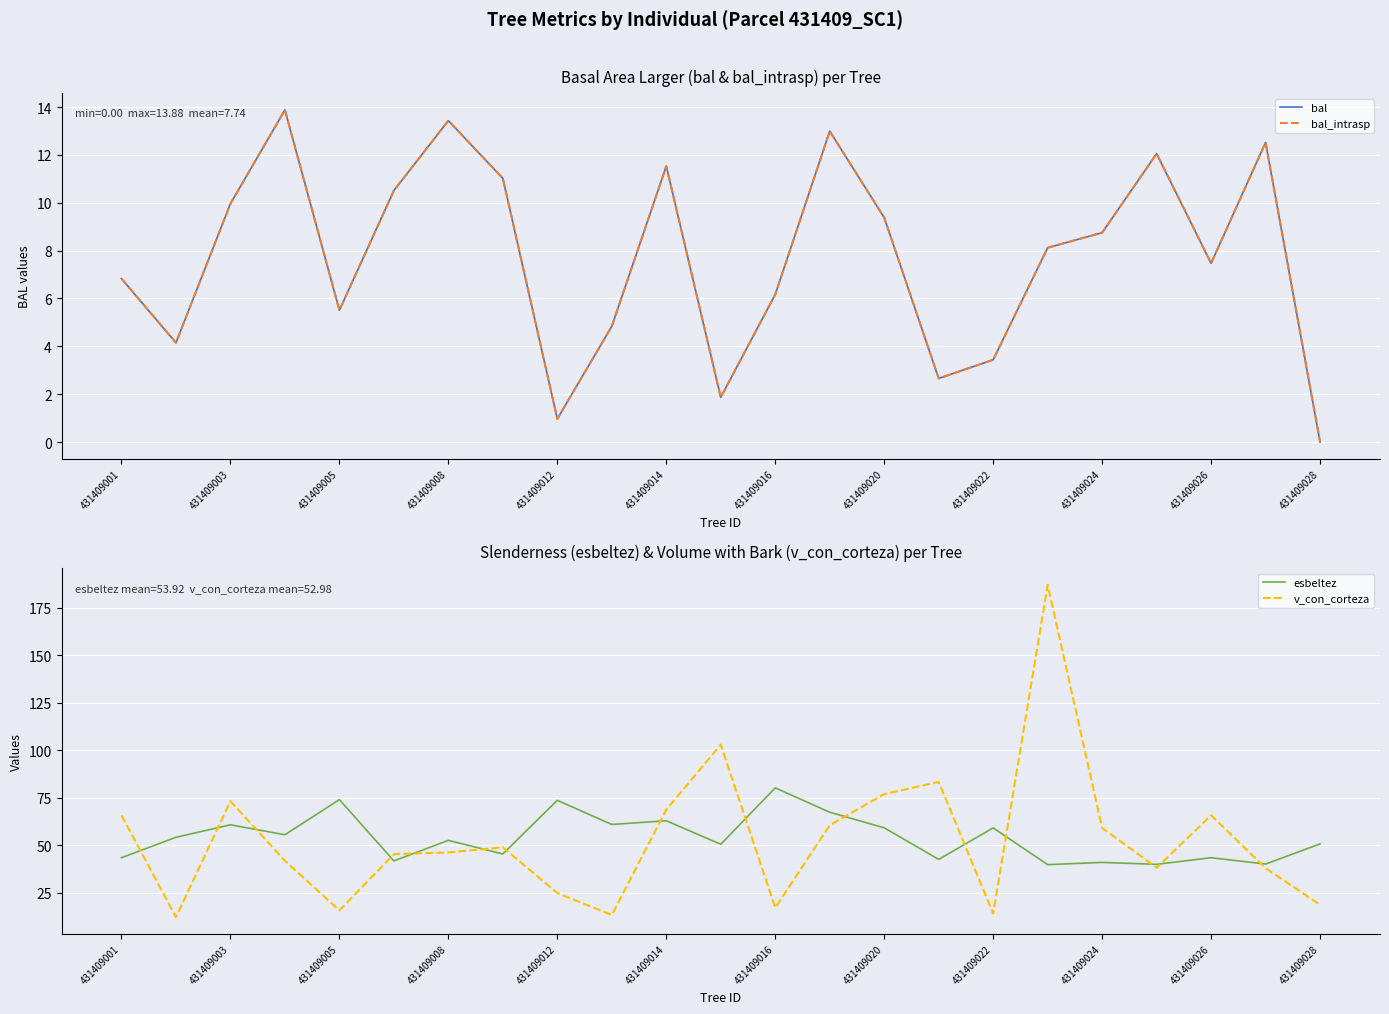

True or false: esbeltez has a value of 28.0 at 431409012.

False